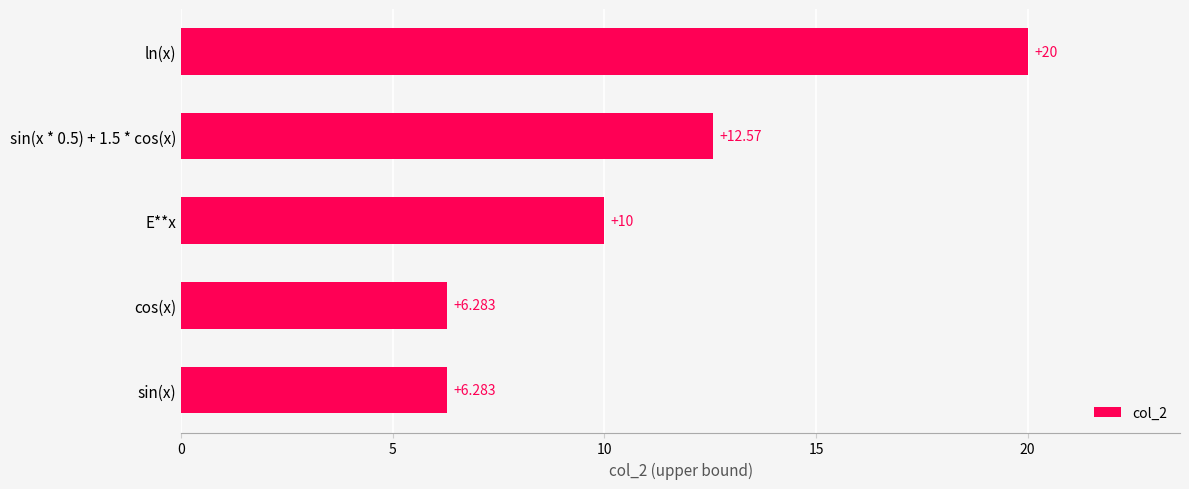

Which has a higher value, E**x or sin(x)?

E**x